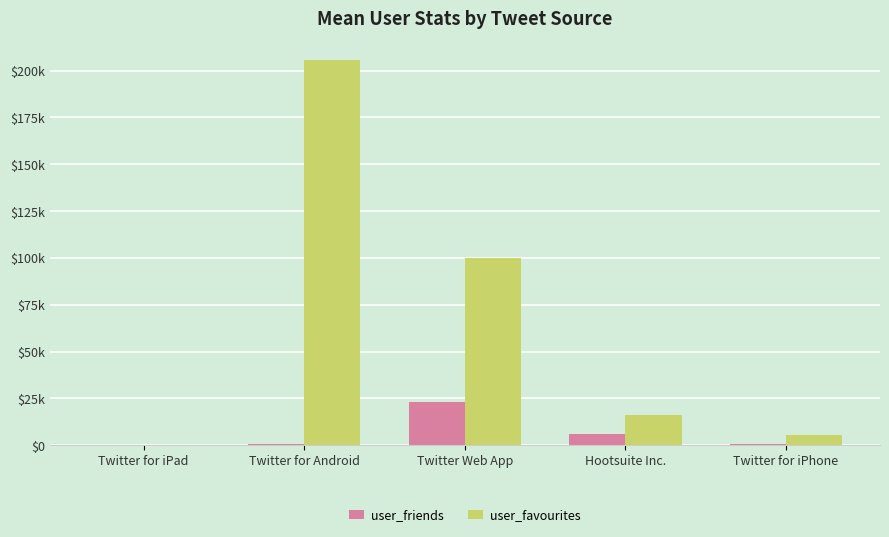

What are all the series names shown in the legend?

user_friends, user_favourites